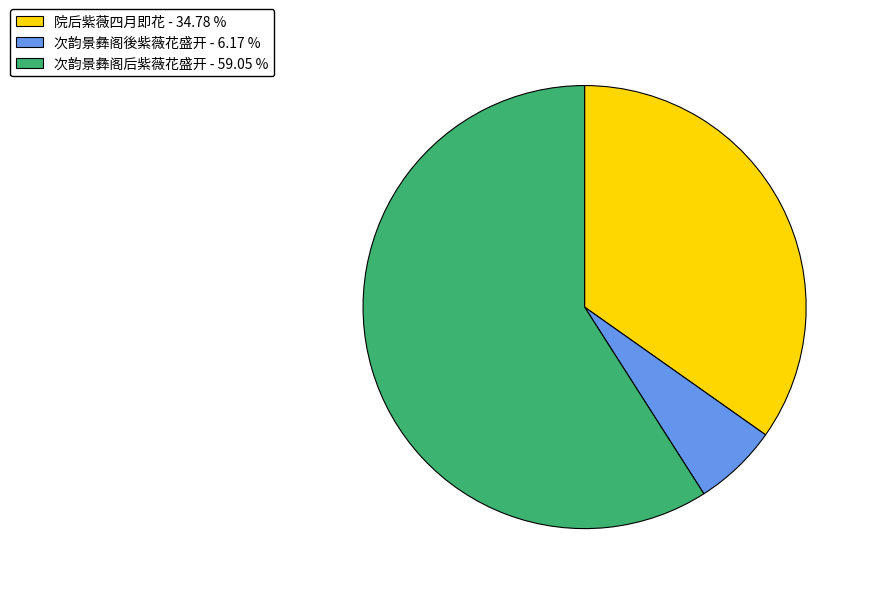

How many segments does this pie chart have?

3